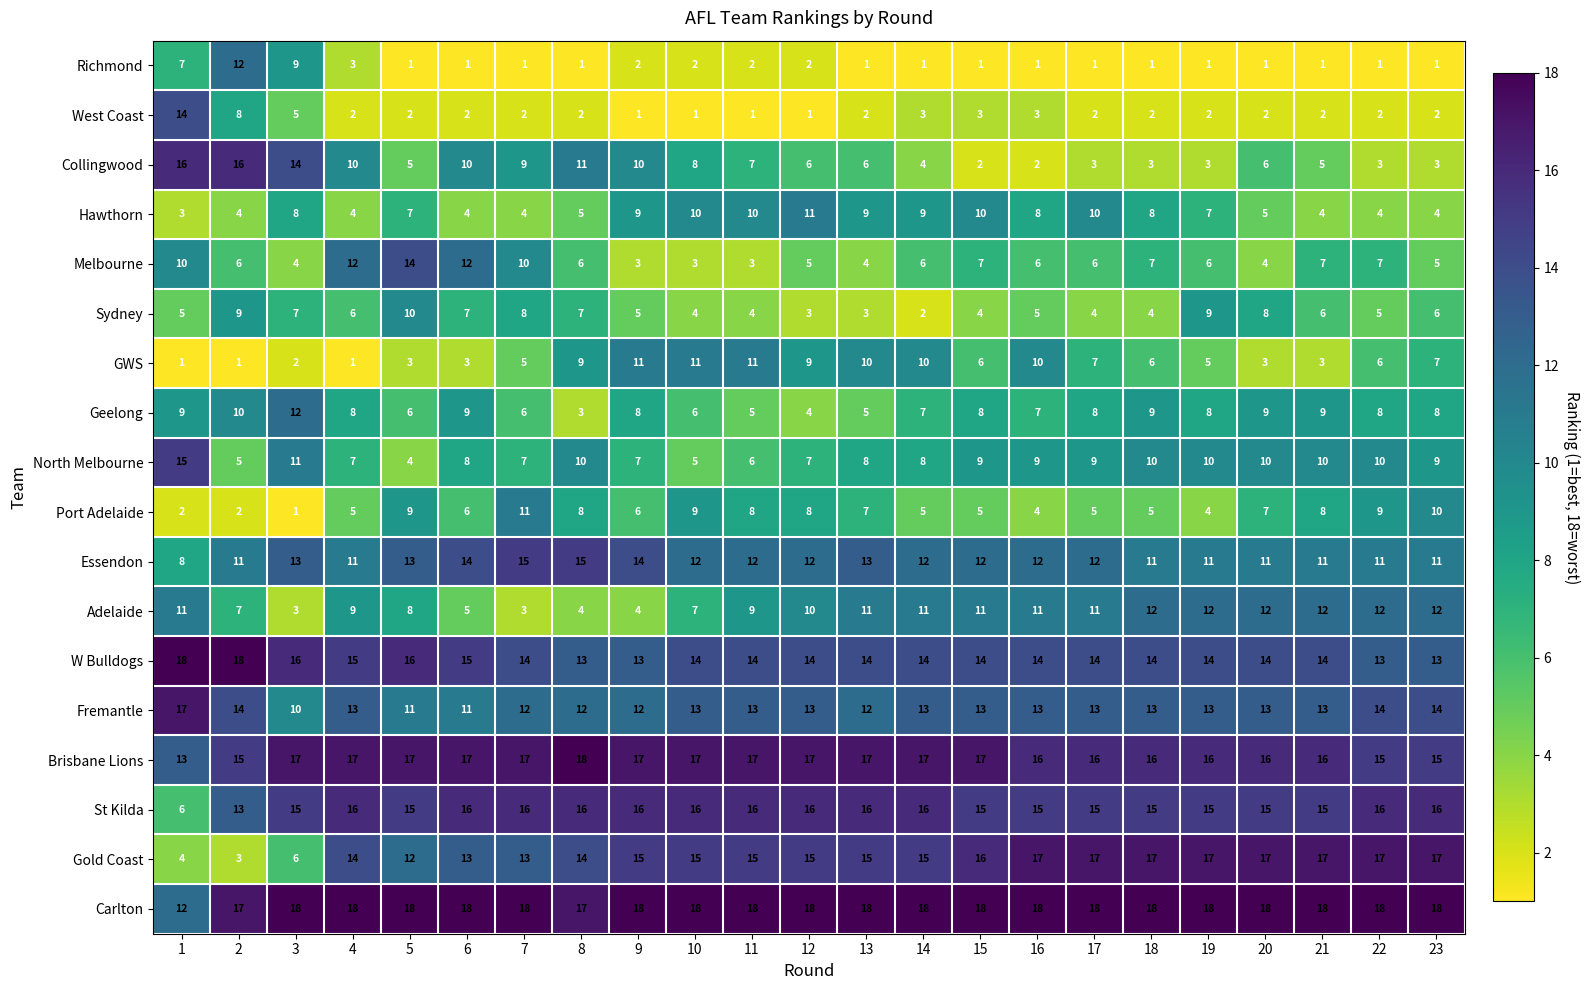

Read the Sydney value at 1.

5